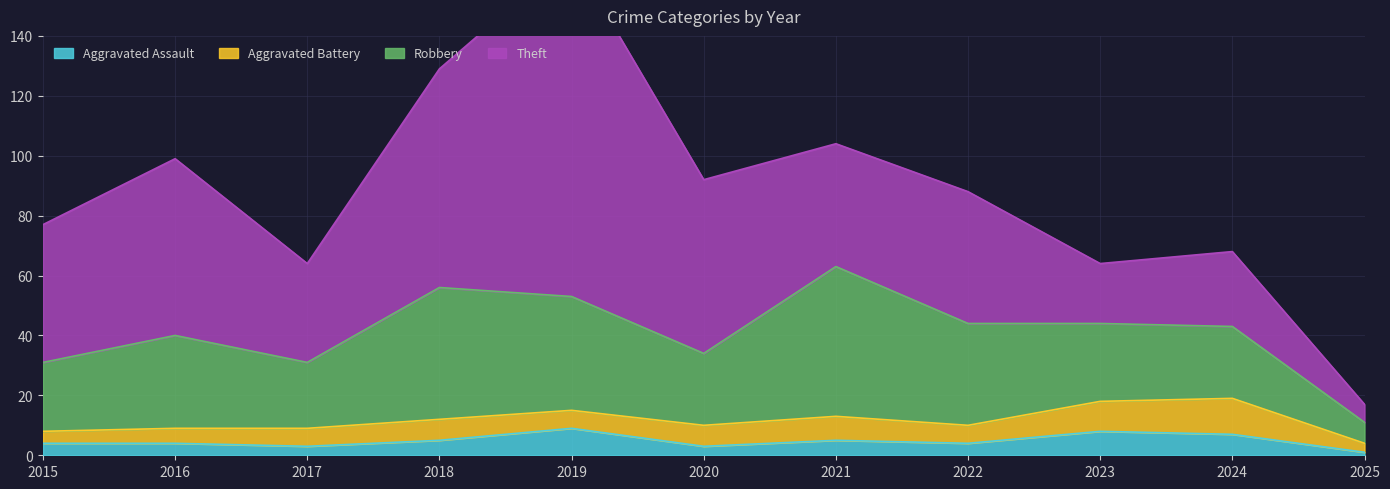

True or false: Robbery and Aggravated Battery intersect in this chart.

False